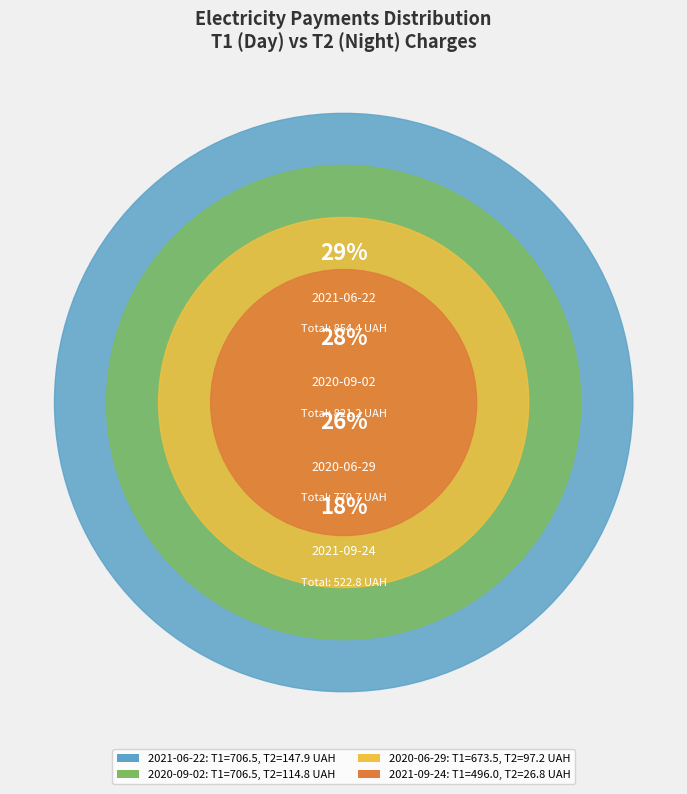

Does 2021-06-22 account for over 50% of the chart?

No